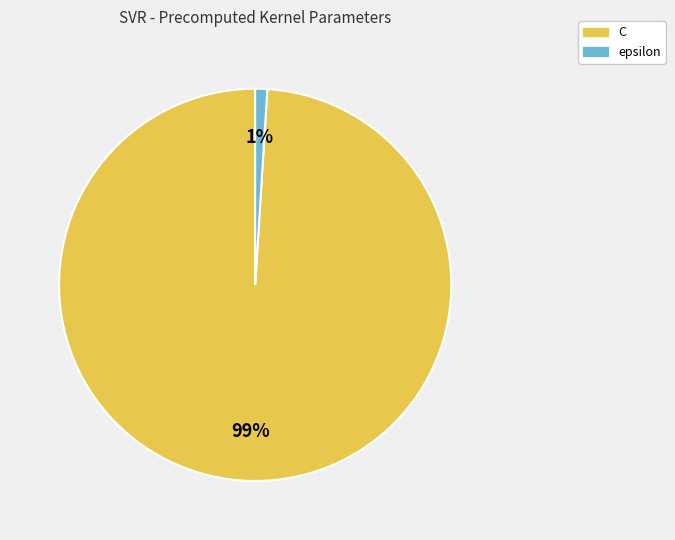

To the nearest percent, what is the difference between the C and epsilon slice percentages?

98%